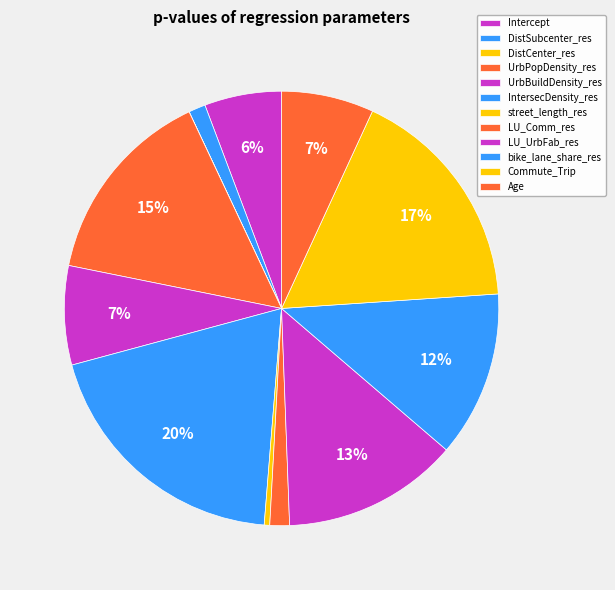

Which slice is the largest?

IntersecDensity_res